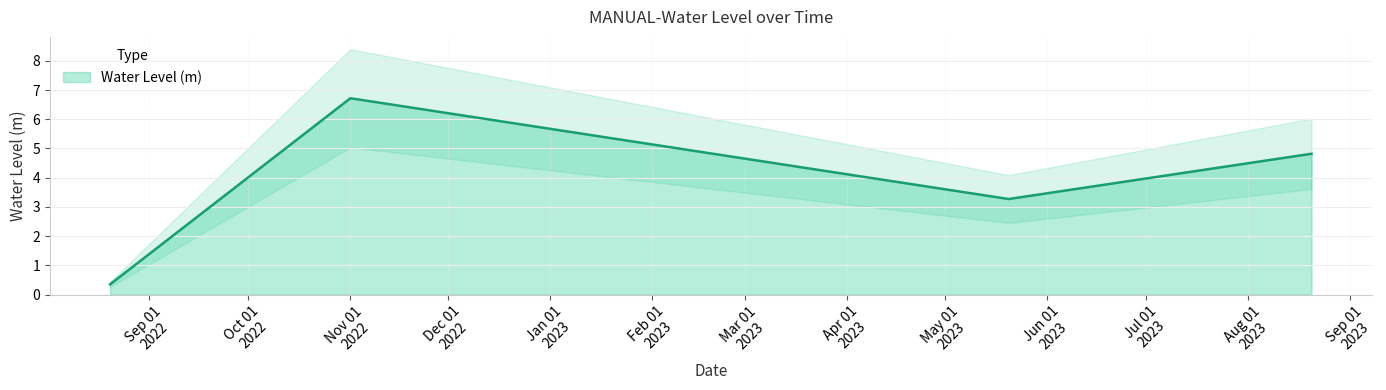

True or false: the data shows 4.8 at 2023-08-20 06:00:00.

True